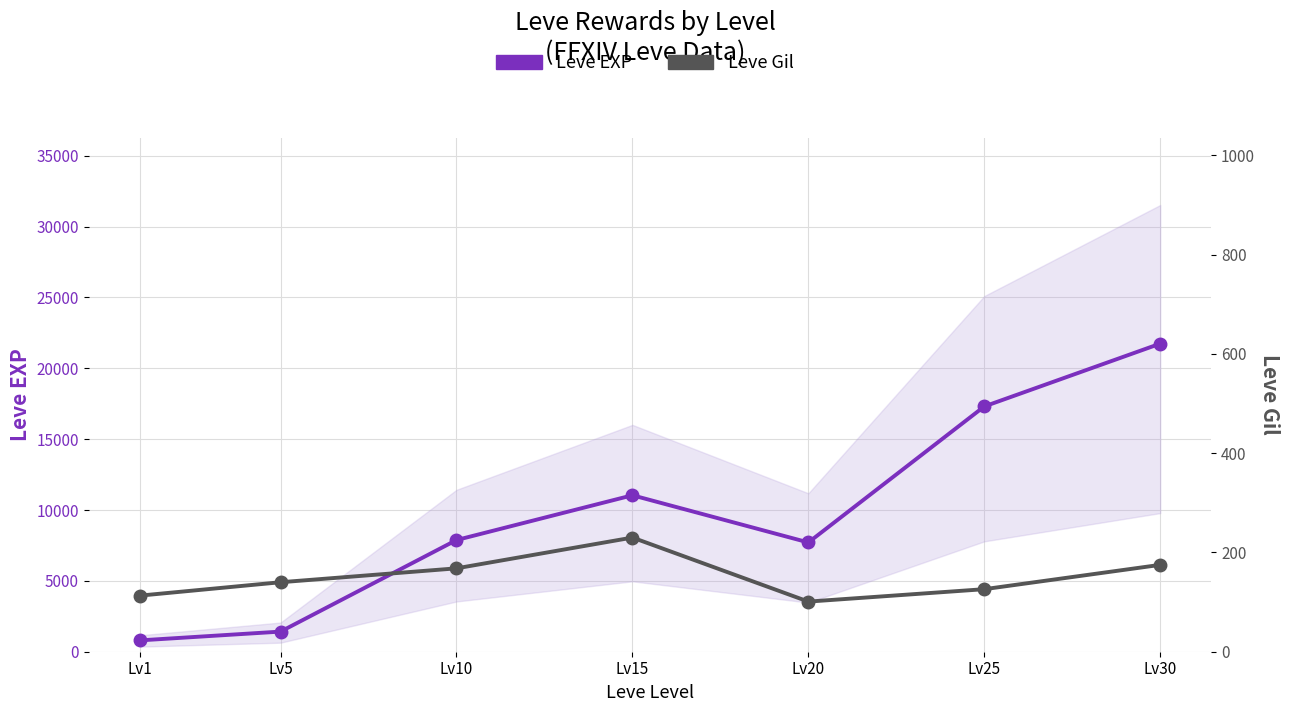

True or false: Leve EXP has a value of 800 at Lv1.

True